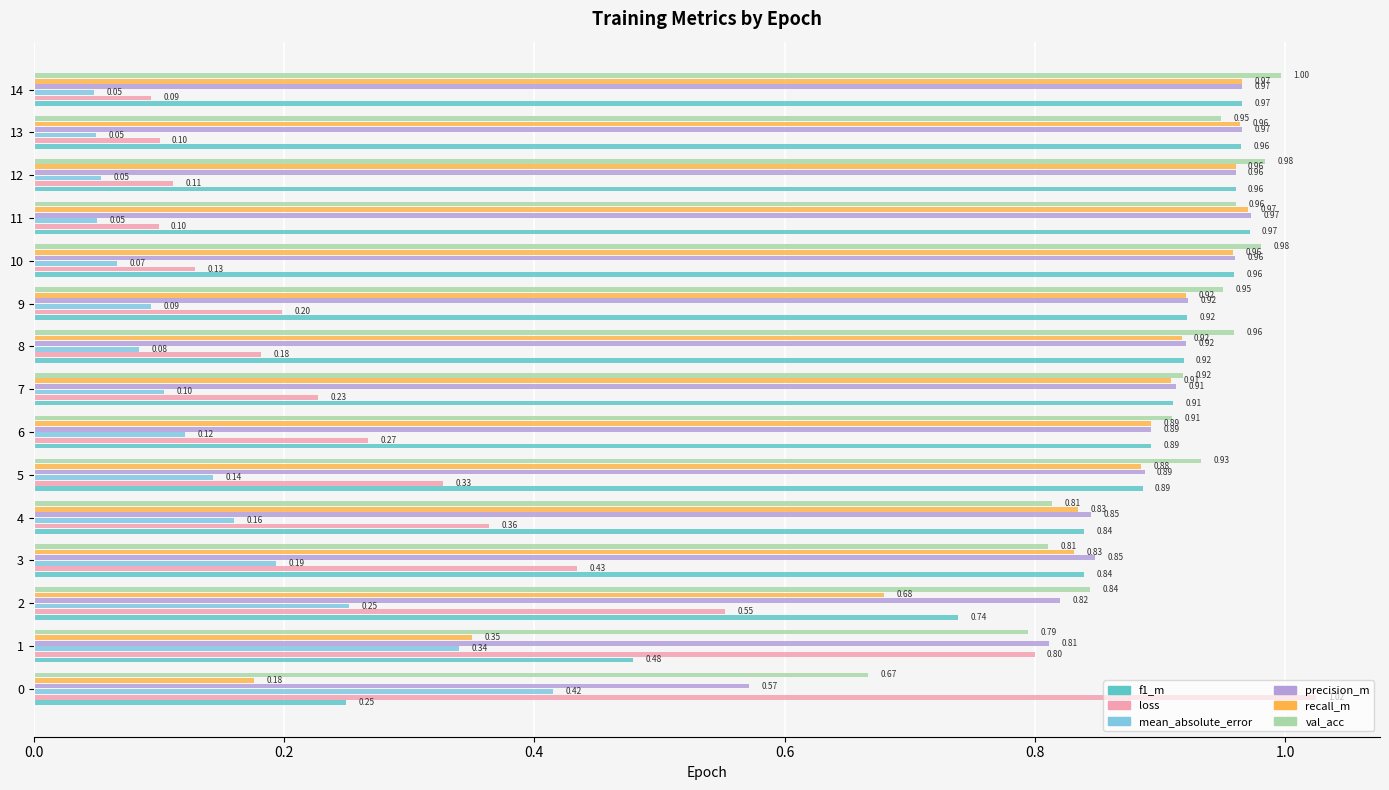

Where is loss nearest to the value 0?

14